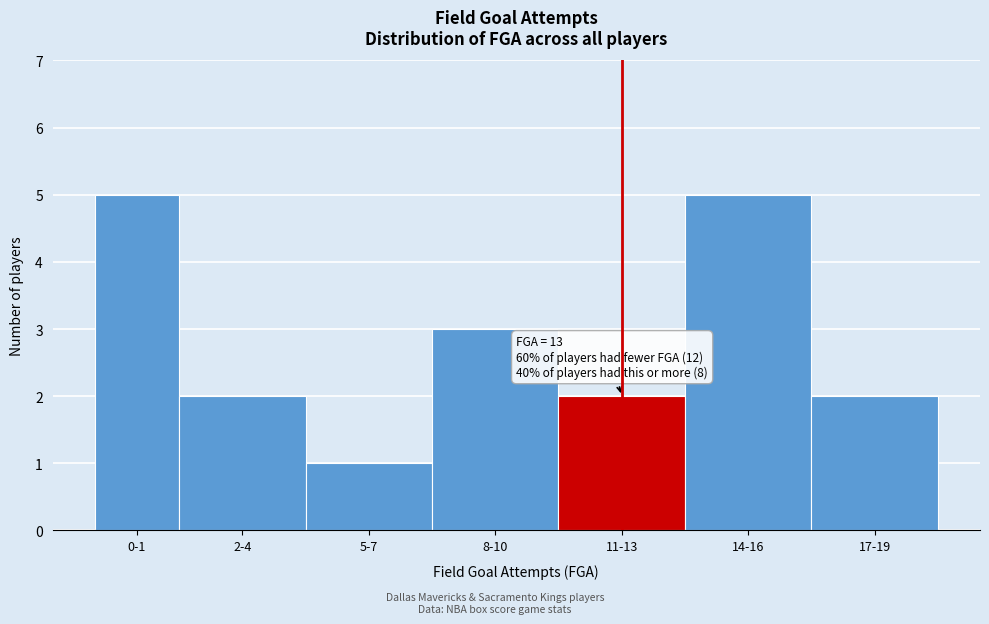

Reading left to right, transcribe all the data shown in this chart.

5	2	1	3	2	5	2